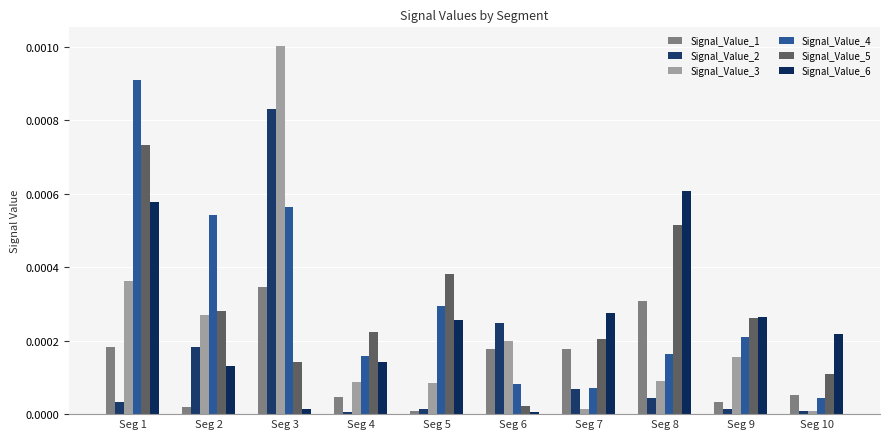

At how many categories does at least one series exceed 0?

10